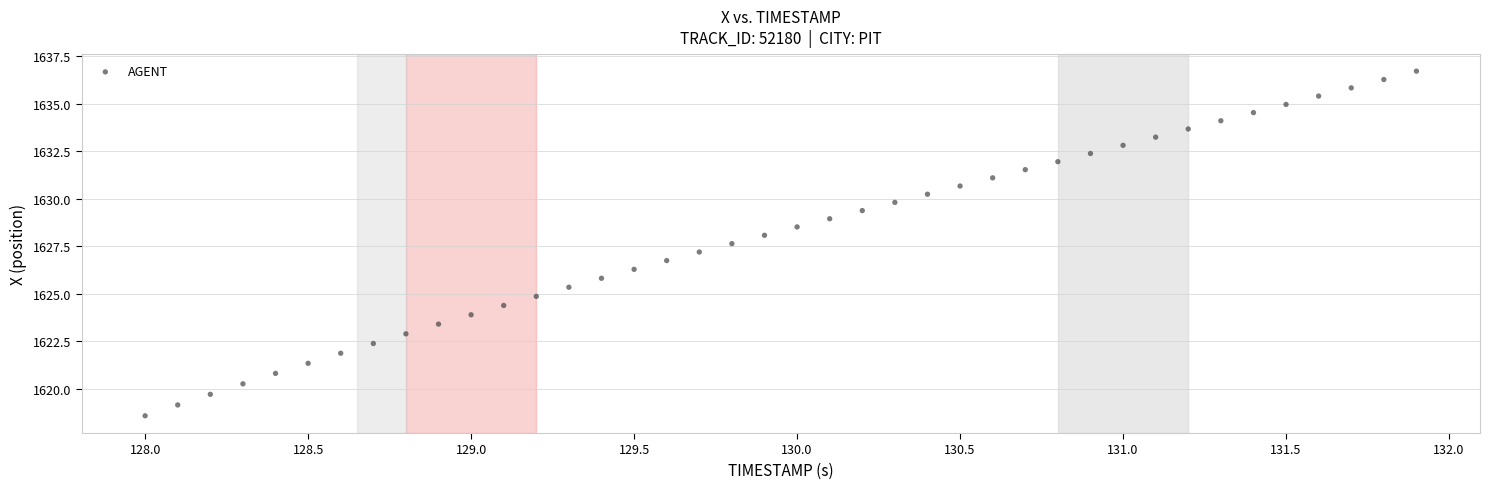

What is the range of Y values (max minus min)?

18.1